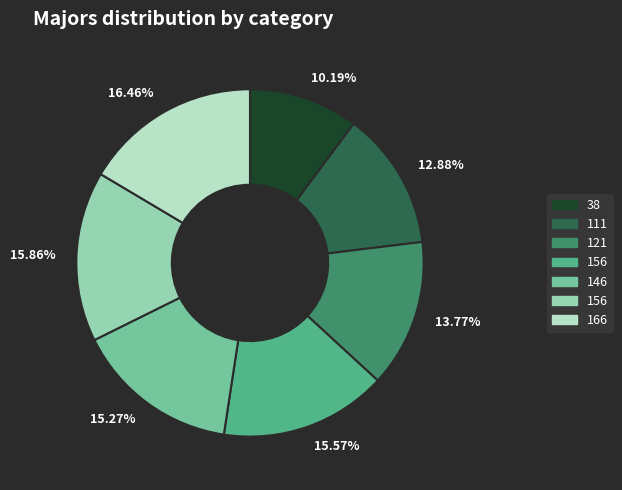

To the nearest percent, what is the difference between the largest and smallest slice percentages?

6%